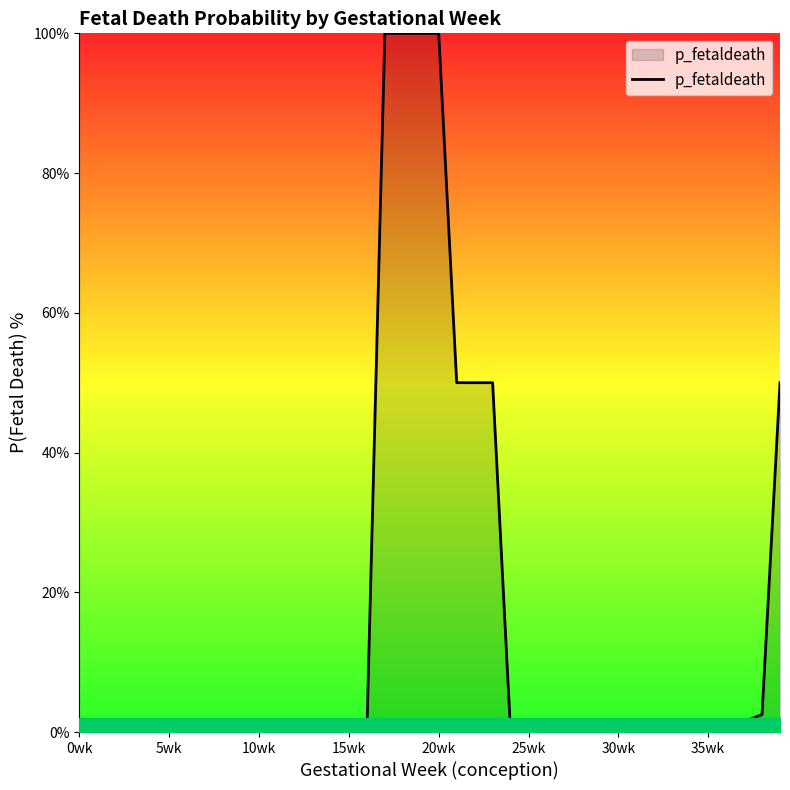

What is the difference between the maximum and minimum values?

100.0